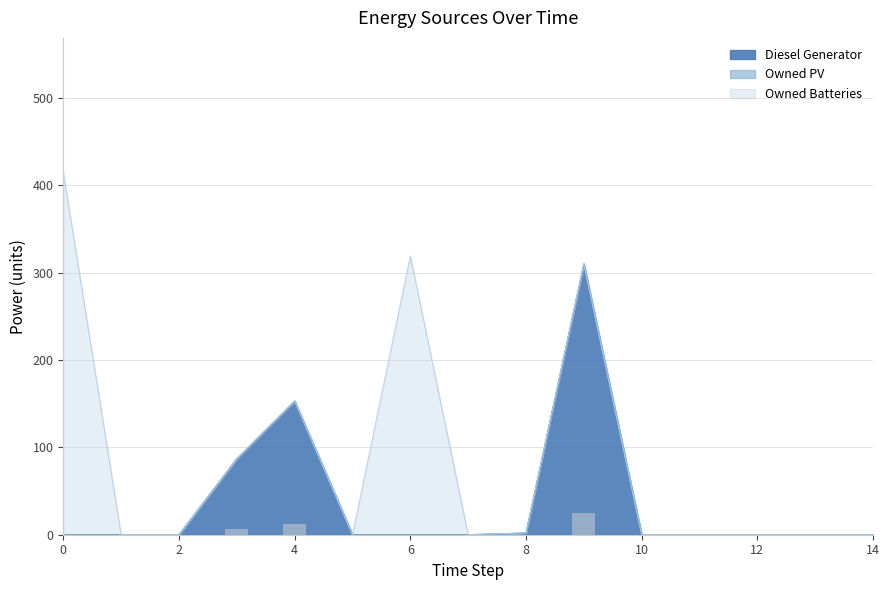

Which series has the largest range (max minus min)?

Owned Batteries